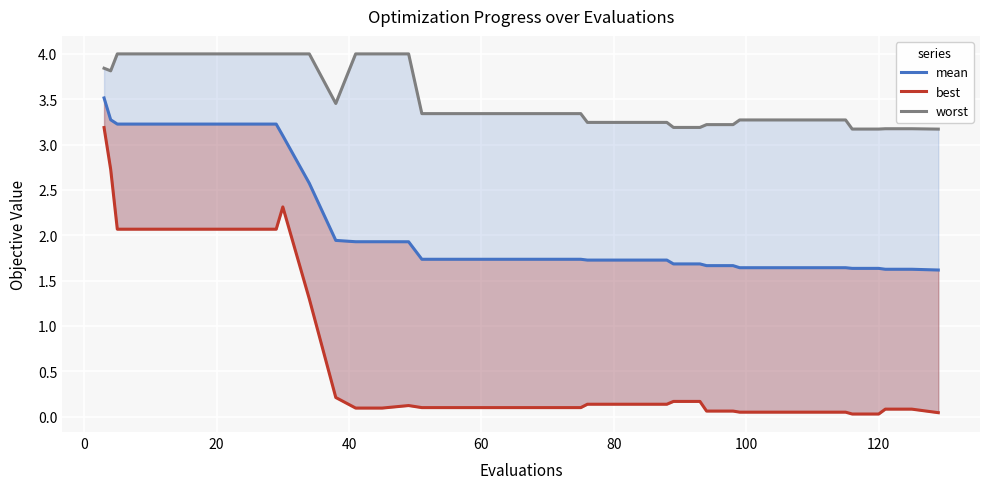

True or false: mean and best intersect in this chart.

False